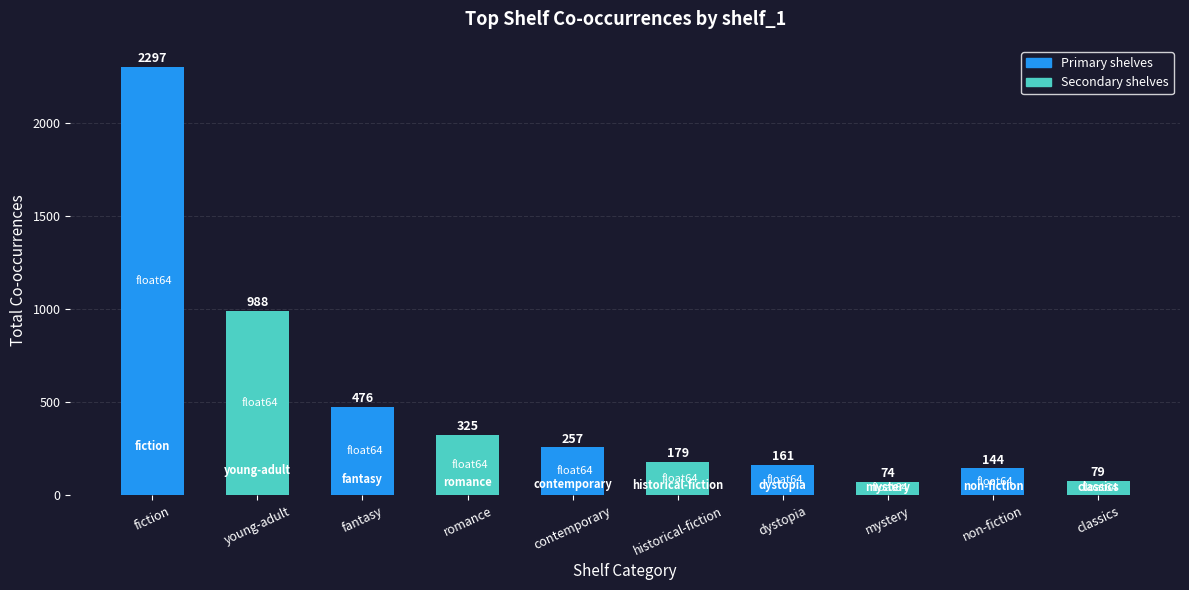

List the labels in order of value, largest first.

fiction, young-adult, fantasy, romance, contemporary, historical-fiction, dystopia, non-fiction, classics, mystery